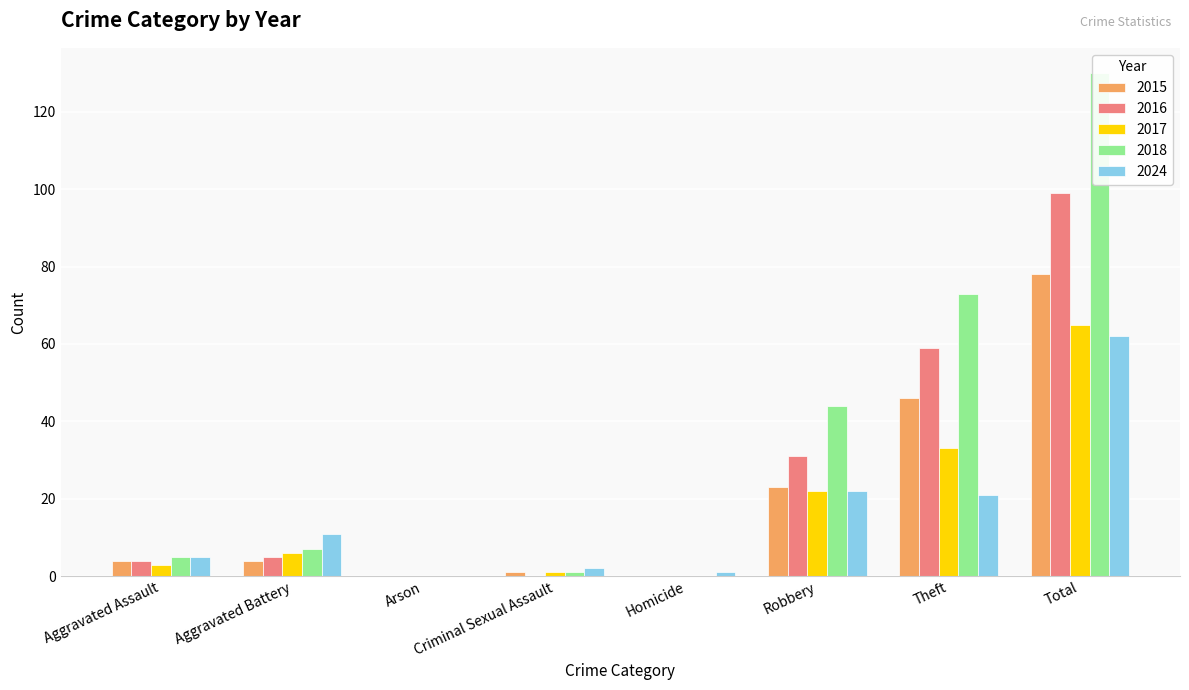

Reading left to right, list all the values displayed in this chart.

2015: 4	4	0	1	0	23	46	78
2016: 4	5	0	0	0	31	59	99
2017: 3	6	0	1	0	22	33	65
2018: 5	7	0	1	0	44	73	130
2024: 5	11	0	2	1	22	21	62